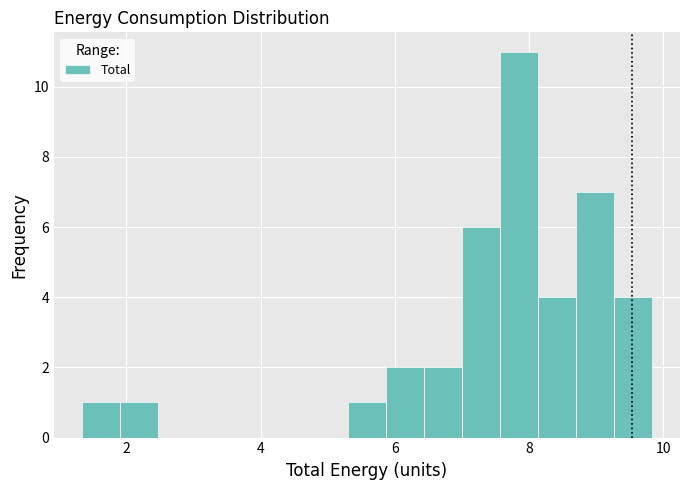

Read against the x-axis, roughly where is the centre of the tallest bar?

7.8